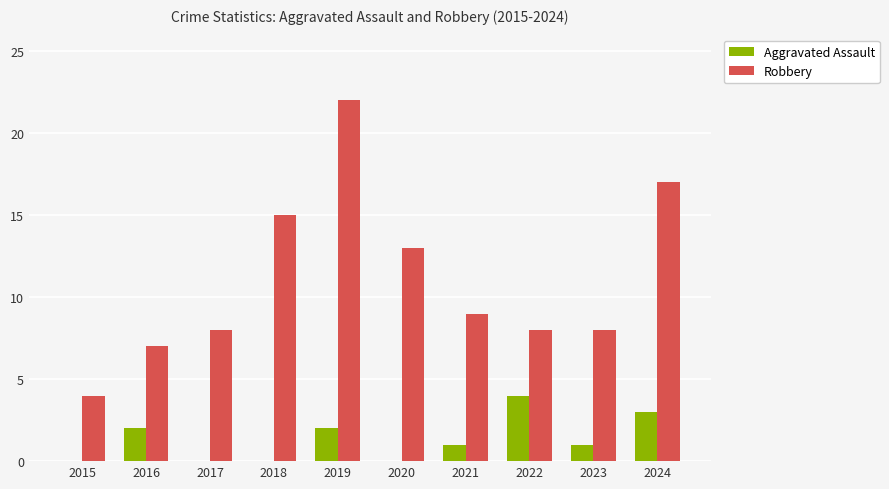

Count the number of categories in the chart.

10